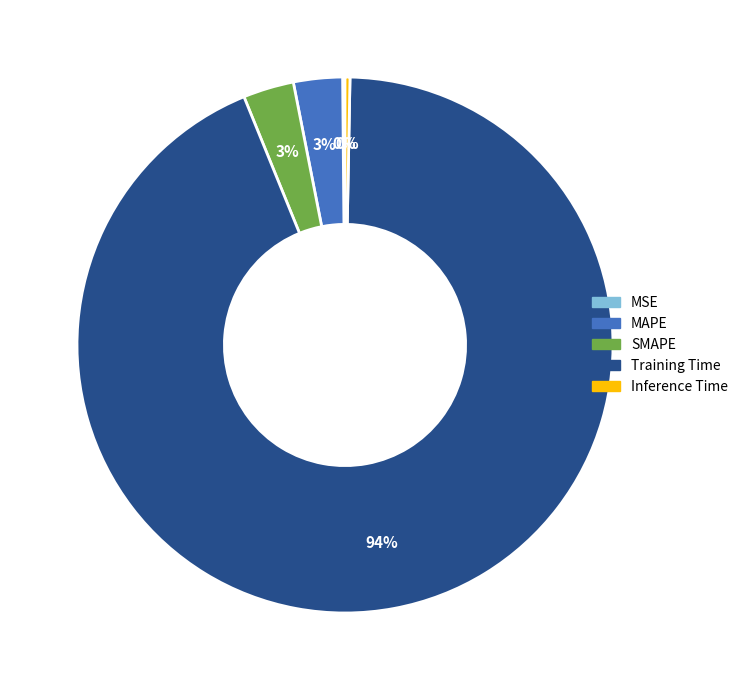

Is it true that SMAPE is 3% of the pie?

True